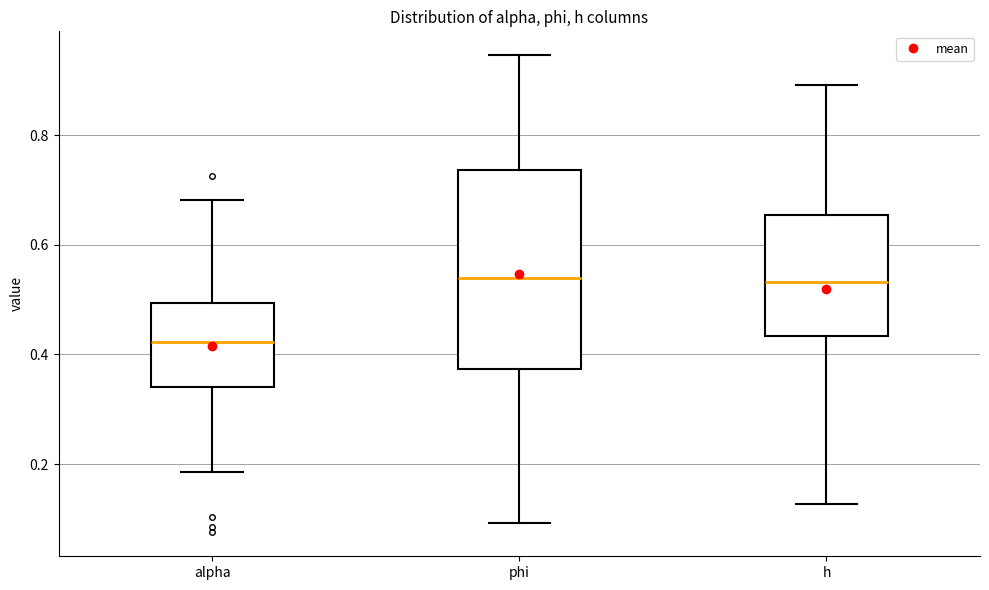

Which box is the tallest, from its lower edge to its upper edge?

phi